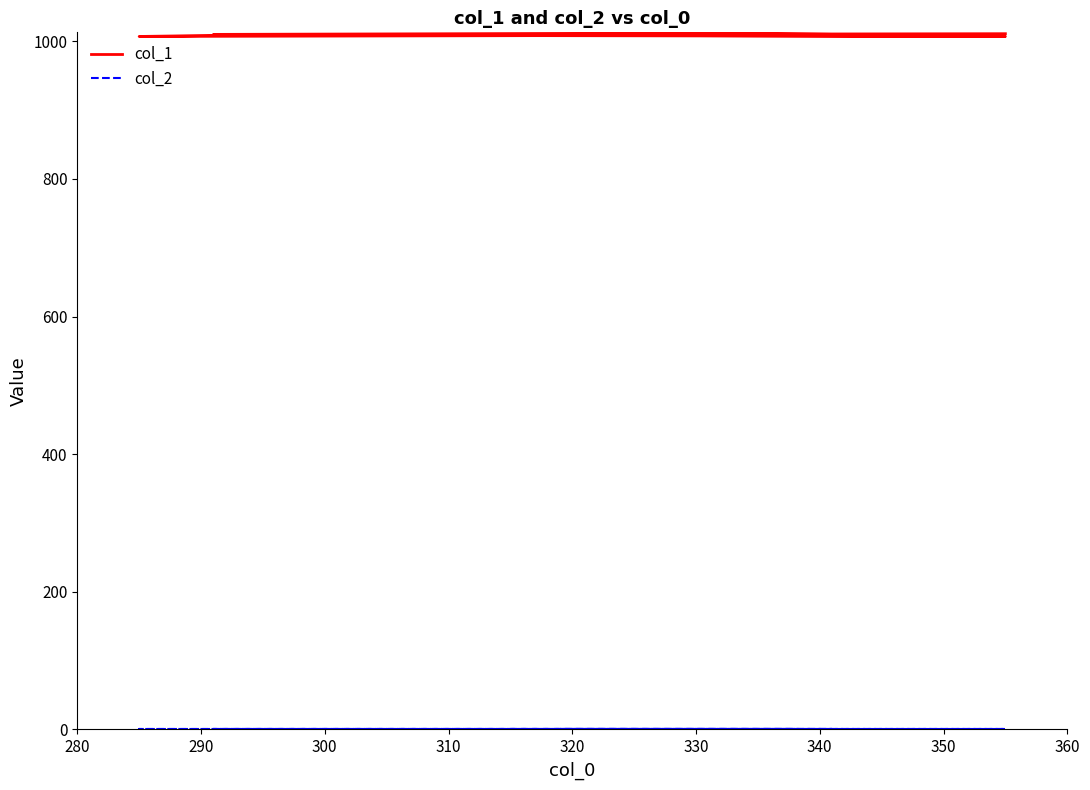

True or false: col_1 has more than 2 interior local peaks.

False